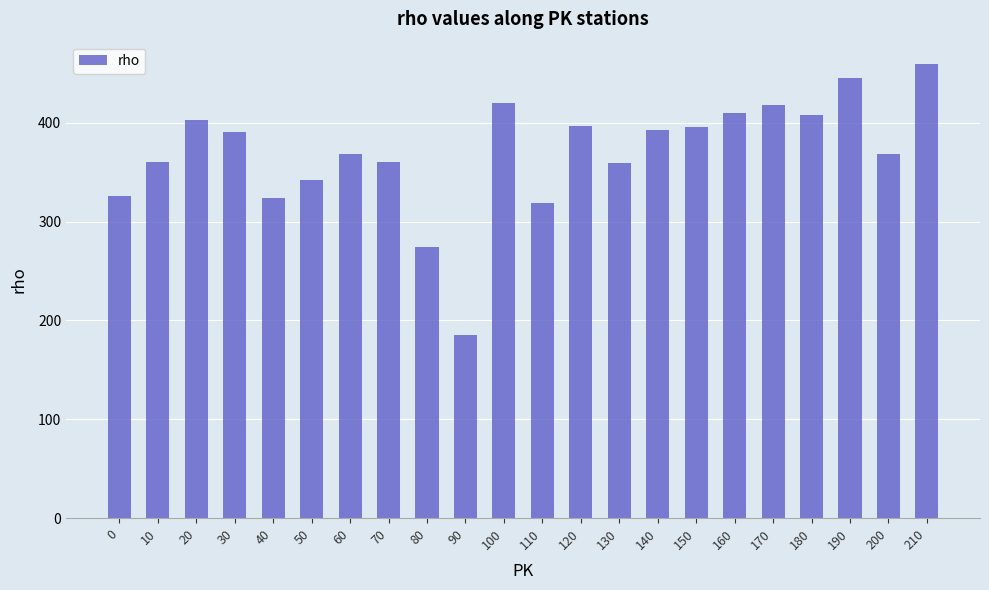

Count the number of data series in this chart.

1